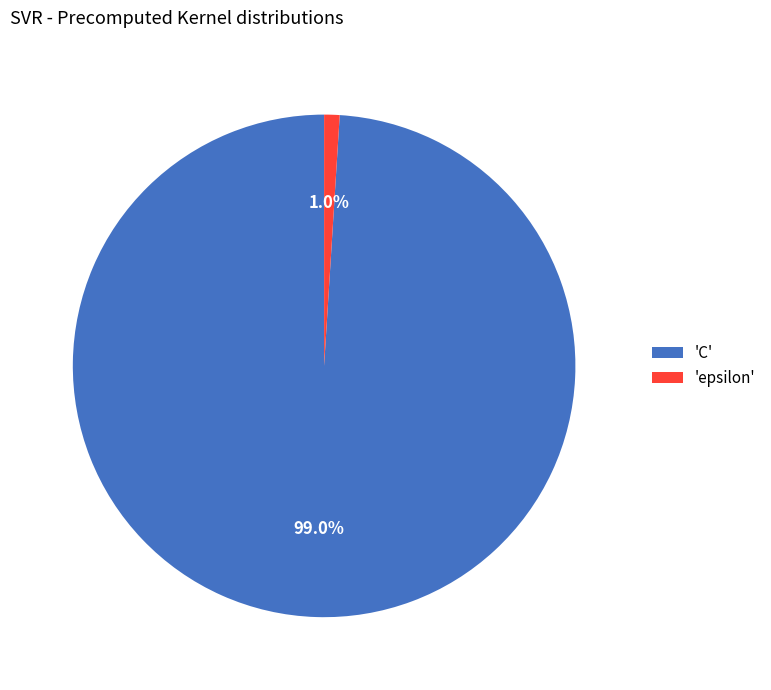

How much of the chart is everything except 'epsilon'?

99.0%